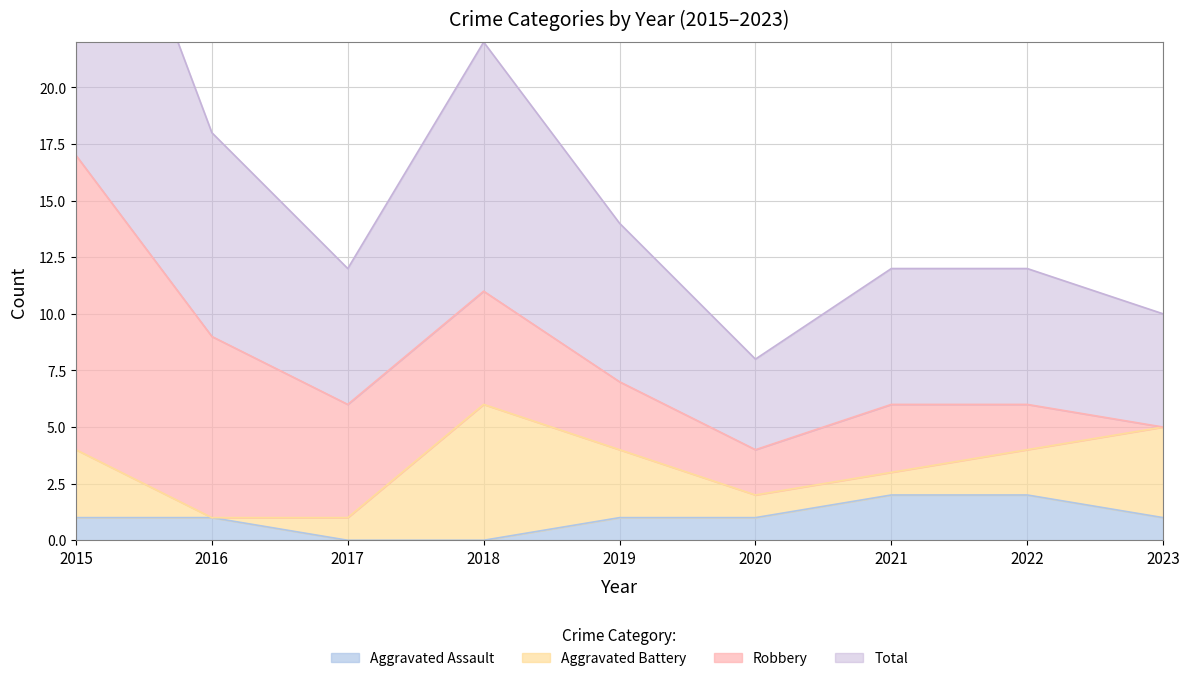

The value of Aggravated Assault at 2015 is 1. True or false?

True